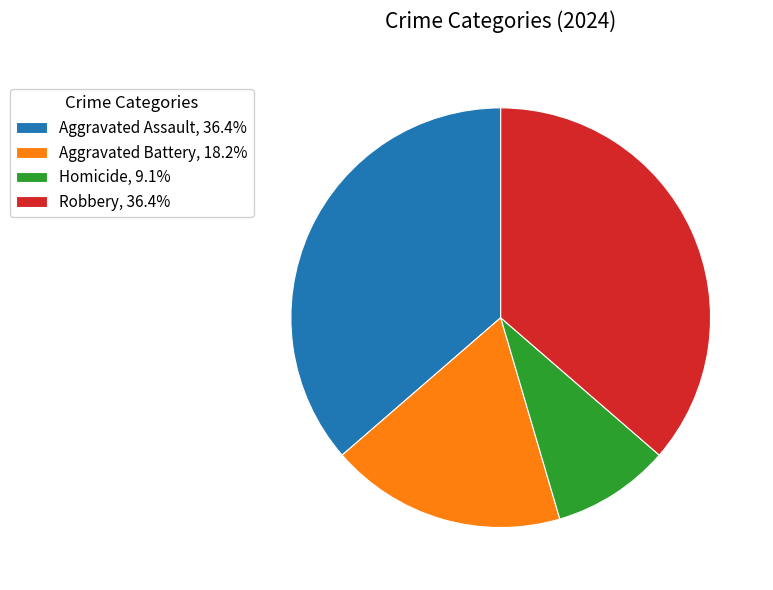

Do Homicide, 9.1% and Aggravated Battery, 18.2% together represent more than half of the pie?

No